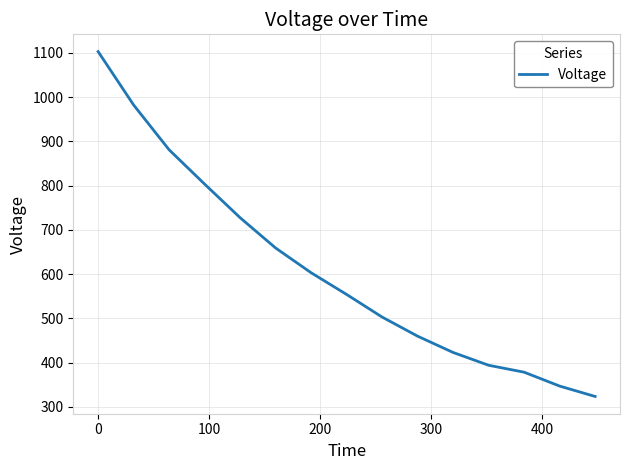

What is the difference between the maximum and minimum values?

779.2